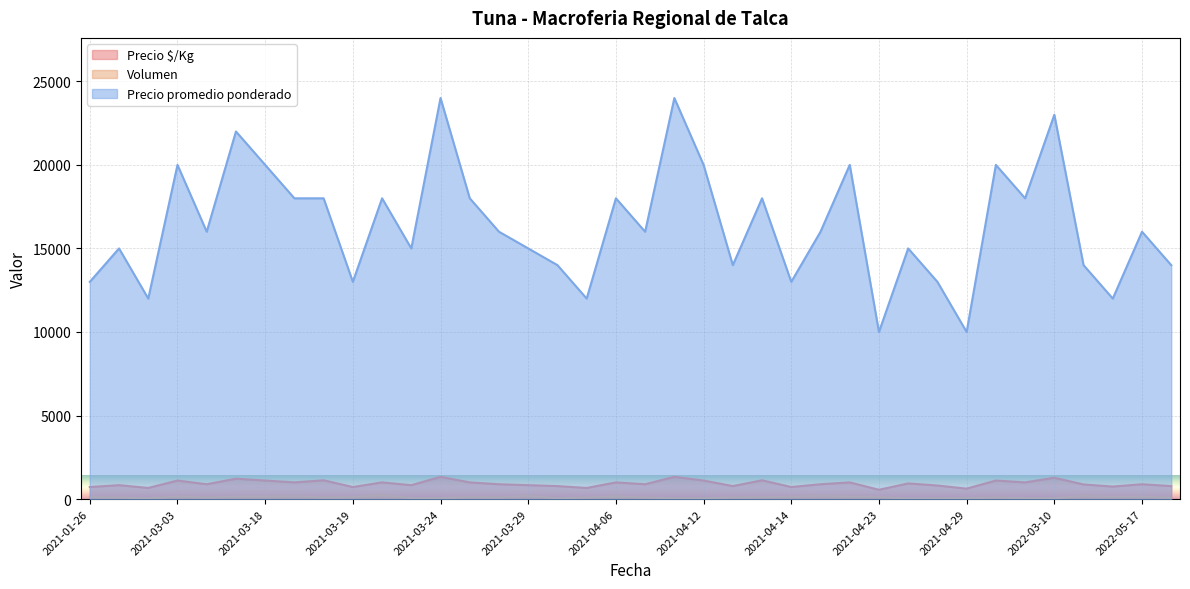

Where is the first local maximum for Precio promedio ponderado?

2021-01-28